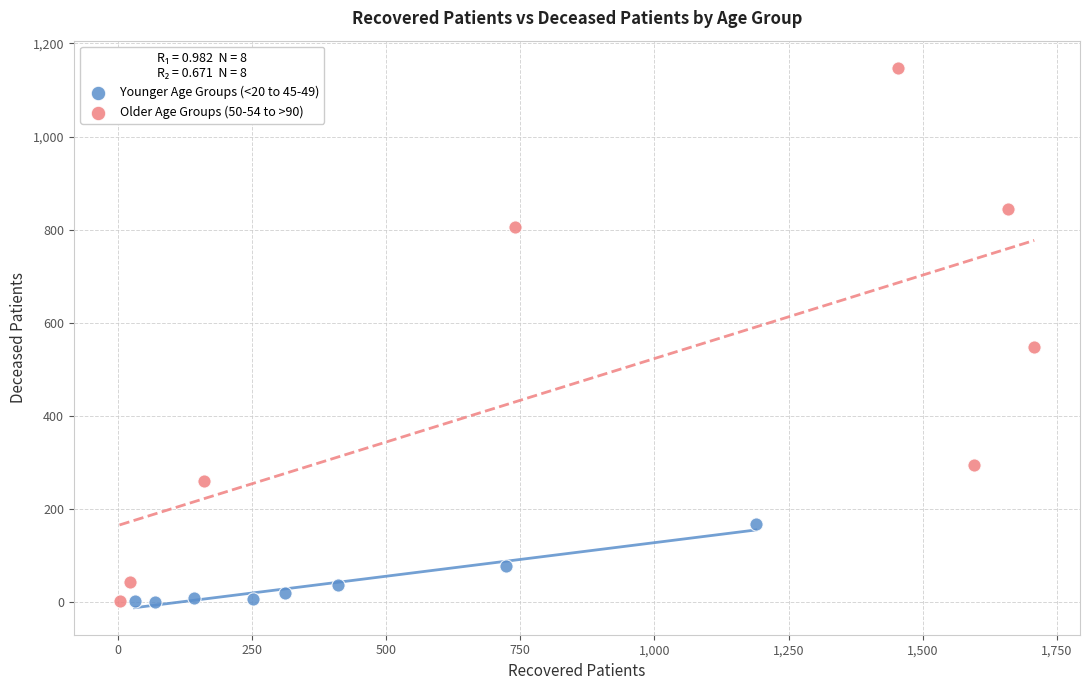

Which series has the largest Y range (max minus min)?

Older Age Groups (50-54 to >90)